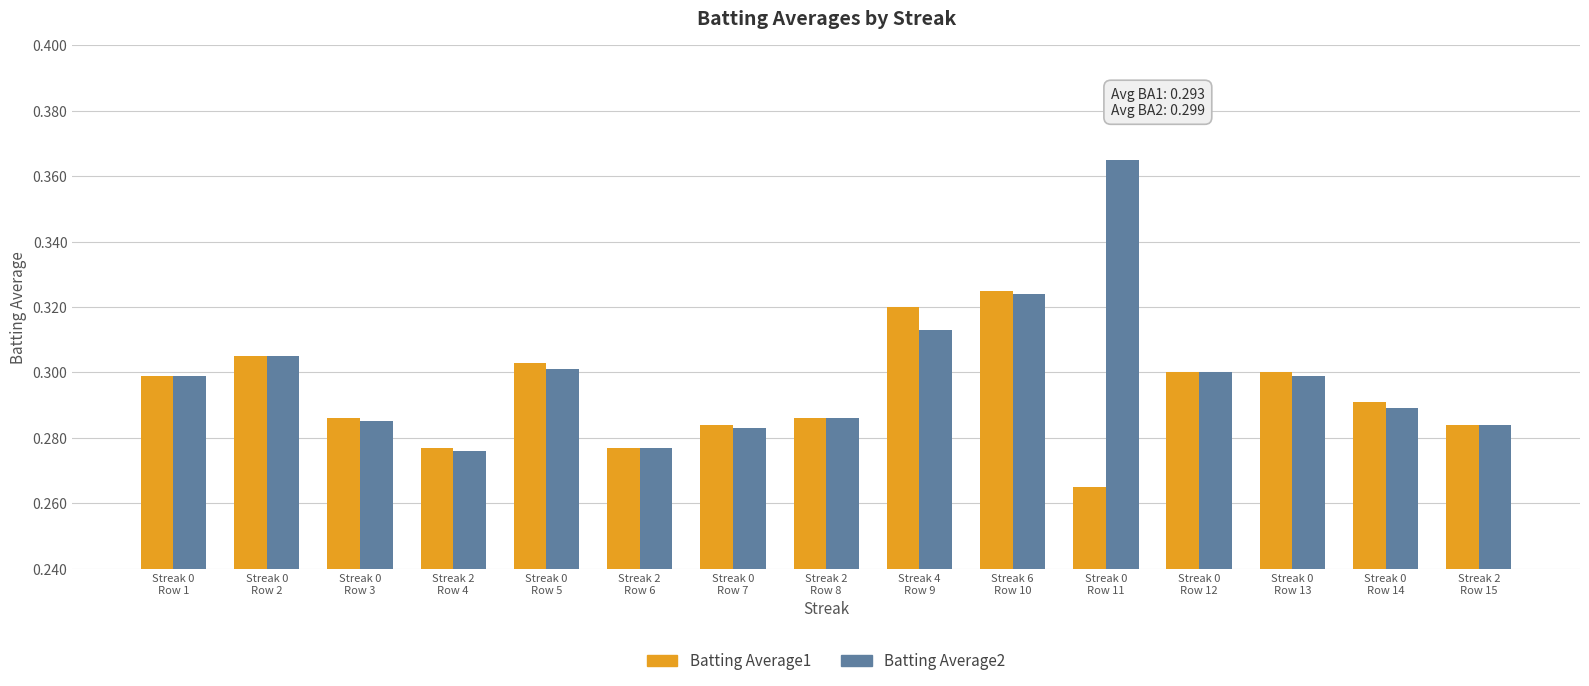

How many bars are there in total?

30